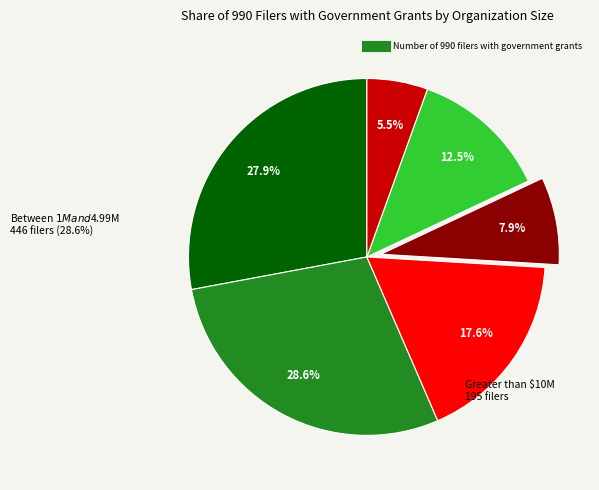

Is there a majority slice in this chart?

No